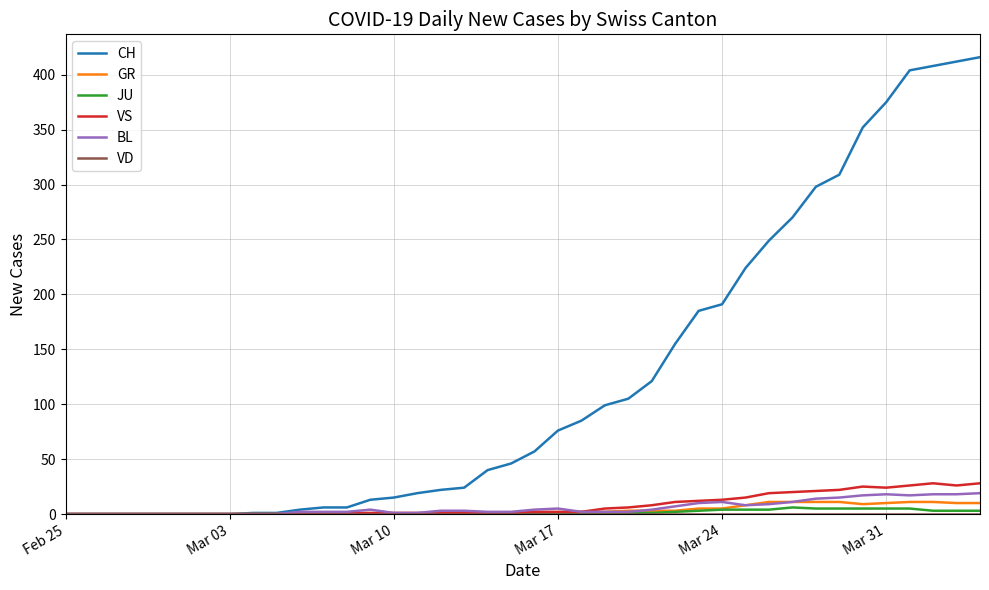

What is the greatest value displayed?

416